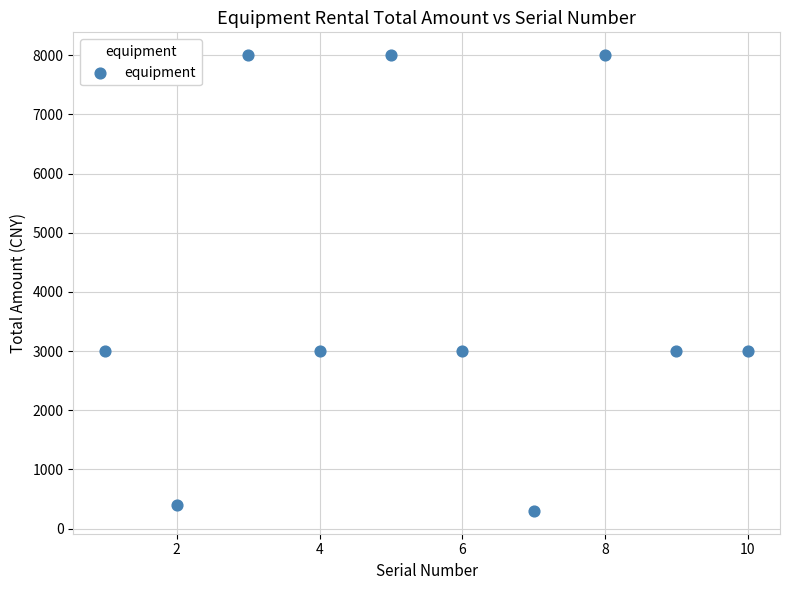

What is the range of Y values (max minus min)?

7700